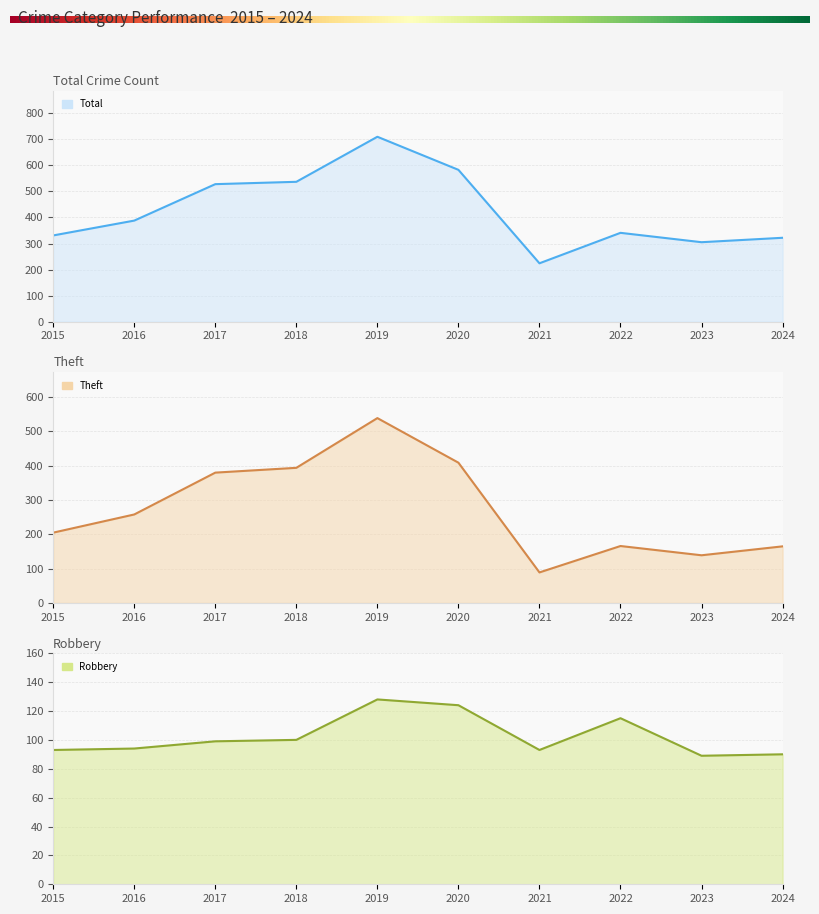

List the labels in order of Theft value, smallest first.

2021, 2023, 2024, 2022, 2015, 2016, 2017, 2018, 2020, 2019